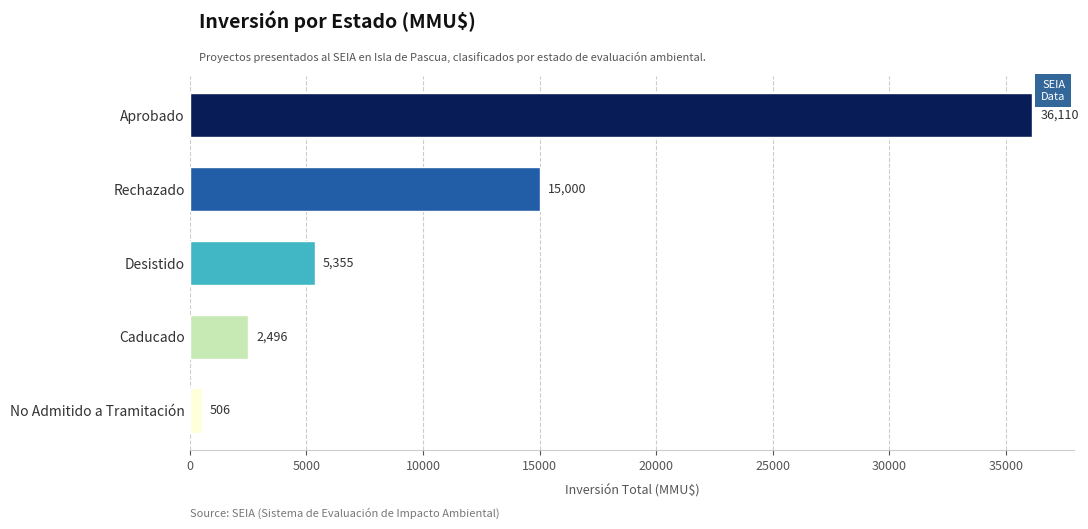

Does the chart contain any negative values?

No